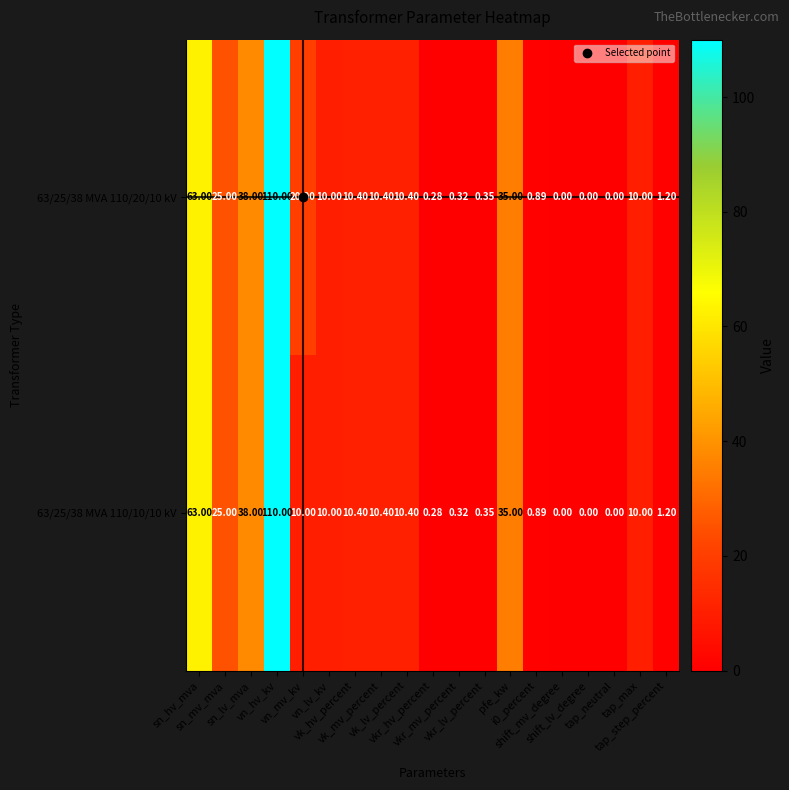

How many series are shown in this chart?

2